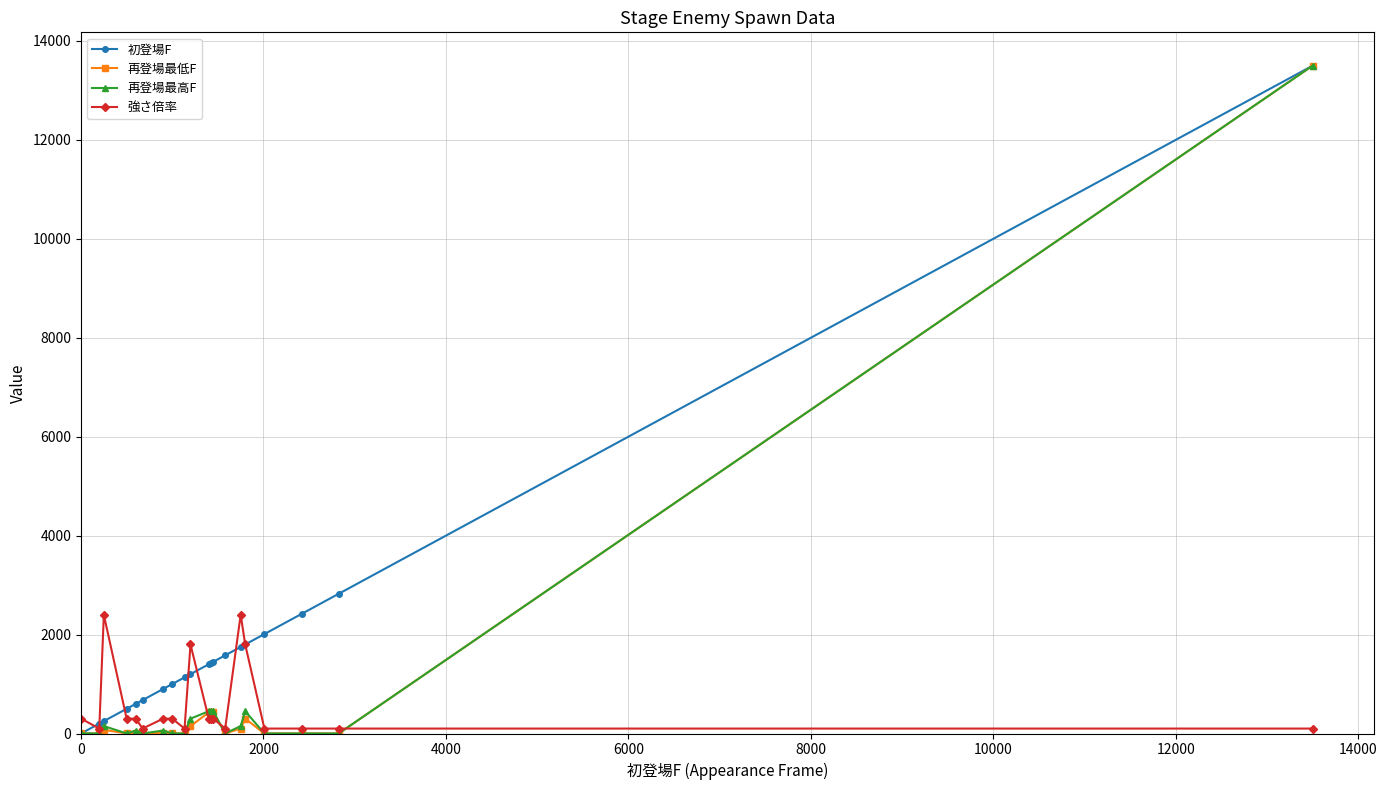

What is the highest value of the 初登場F series?

13500